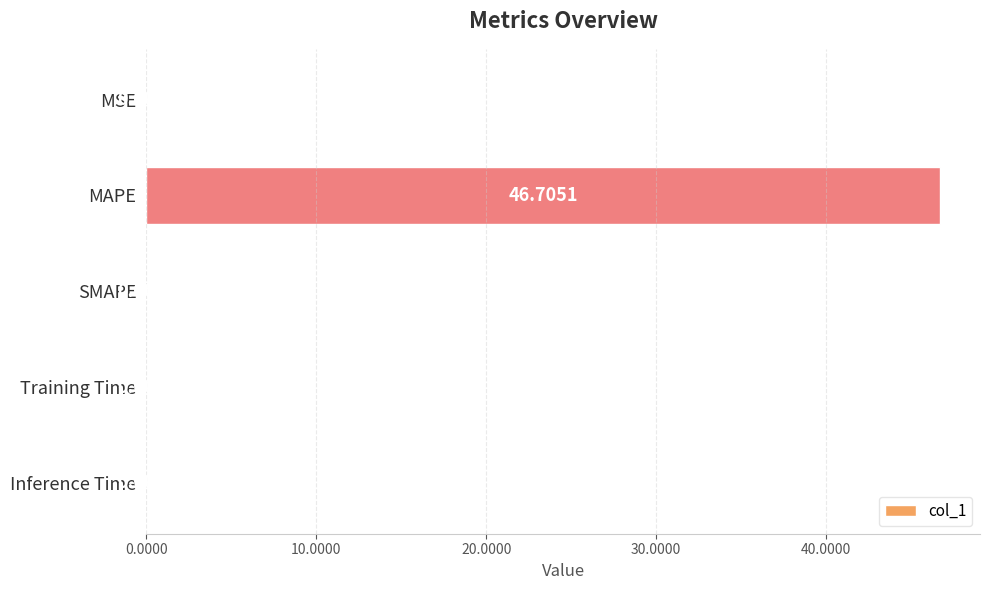

Between Inference Time and Training Time, which is larger?

Training Time